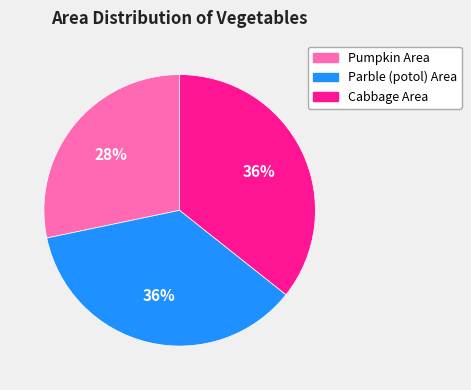

To the nearest percent, what portion does Parble (potol) Area represent?

36%